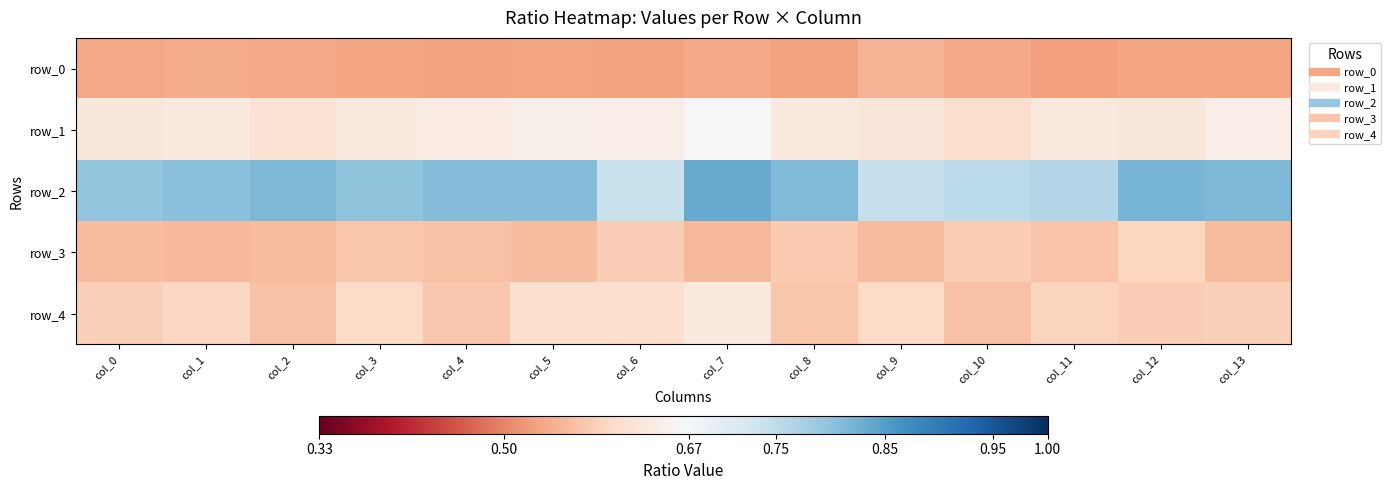

Reading right to left, extract all data points from this chart.

row_0: 0.5	0.5	0.5	0.5	0.6	0.5	0.5	0.5	0.5	0.5	0.5	0.5	0.5	0.5
row_1: 0.6	0.6	0.6	0.6	0.6	0.6	0.7	0.6	0.6	0.6	0.6	0.6	0.6	0.6
row_2: 0.8	0.8	0.8	0.8	0.7	0.8	0.8	0.7	0.8	0.8	0.8	0.8	0.8	0.8
row_3: 0.6	0.6	0.6	0.6	0.6	0.6	0.6	0.6	0.6	0.6	0.6	0.6	0.6	0.6
row_4: 0.6	0.6	0.6	0.6	0.6	0.6	0.6	0.6	0.6	0.6	0.6	0.6	0.6	0.6